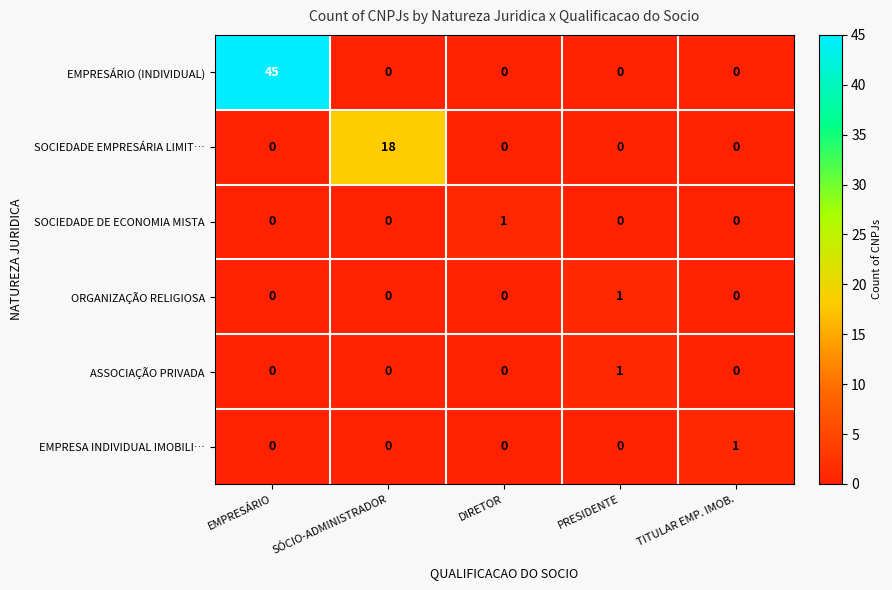

Which series has the largest total across all categories?

EMPRESÁRIO (INDIVIDUAL)